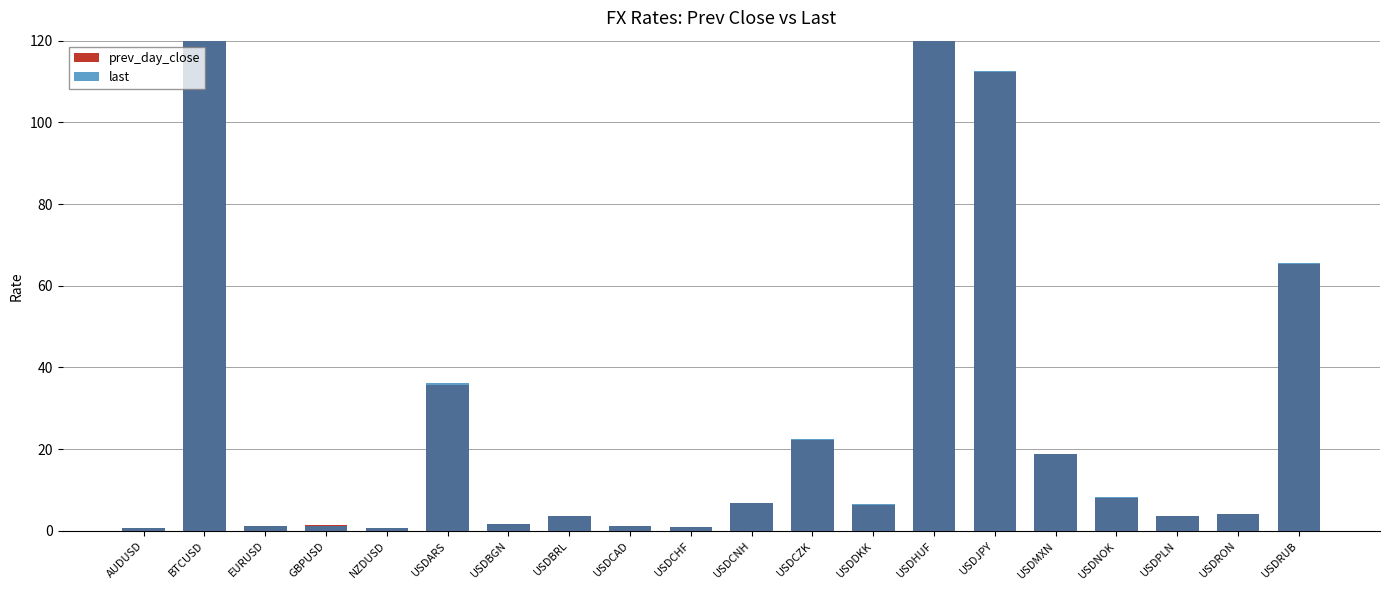

What is the label of the 17th bar from the left?

USDNOK